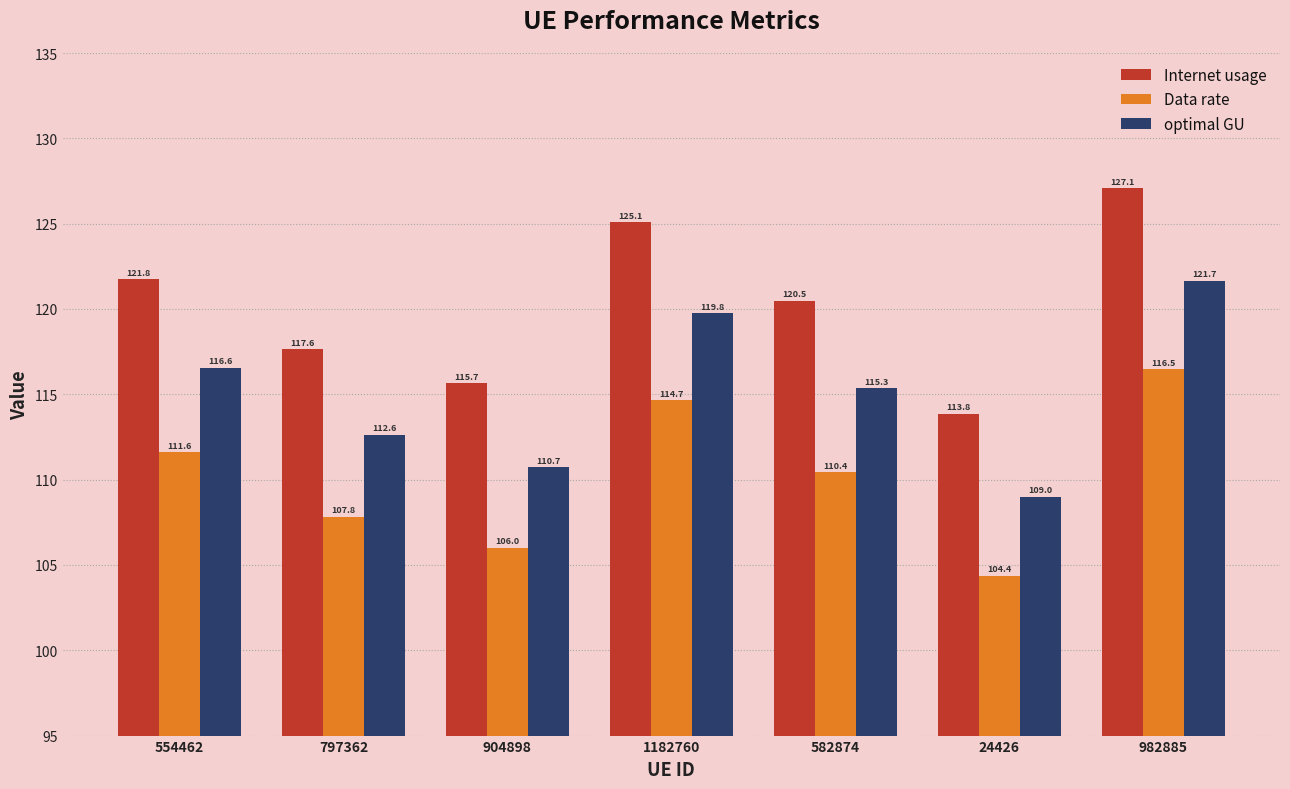

What is the minimum value for optimal GU?

109.0